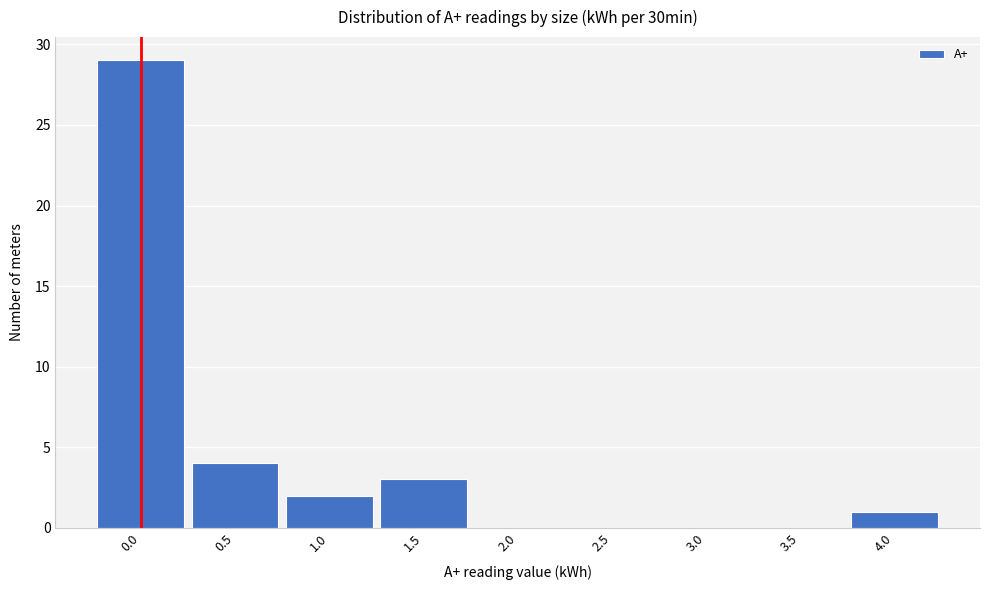

Reading left to right, list all the values displayed in this chart.

0.0=29	0.5=4	1.0=2	1.5=3	2.0=0	2.5=0	3.0=0	3.5=0	4.0=1